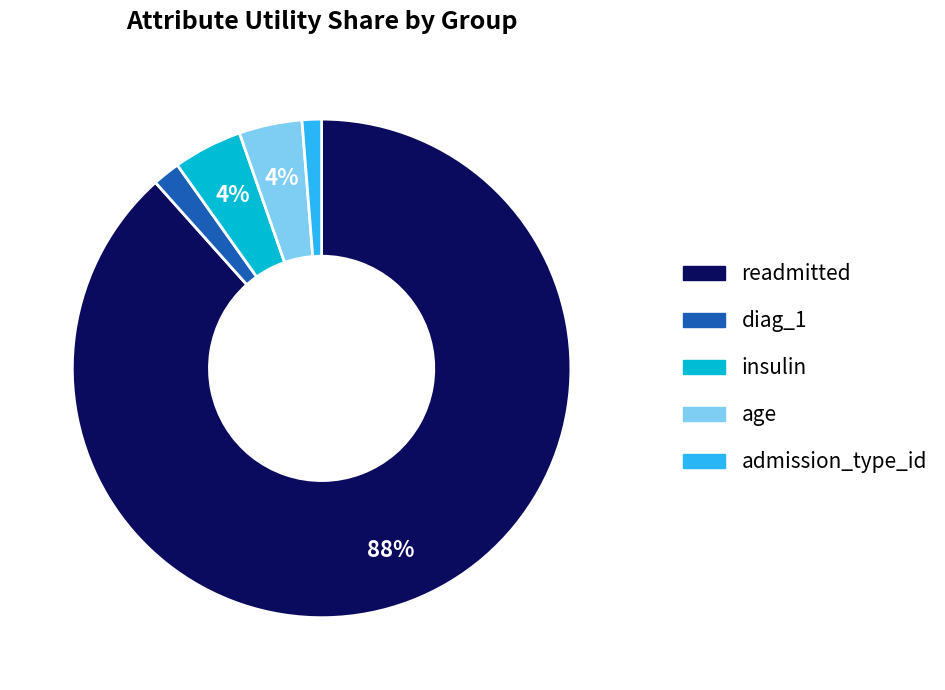

Is there any slice that represents more than half of the pie?

Yes